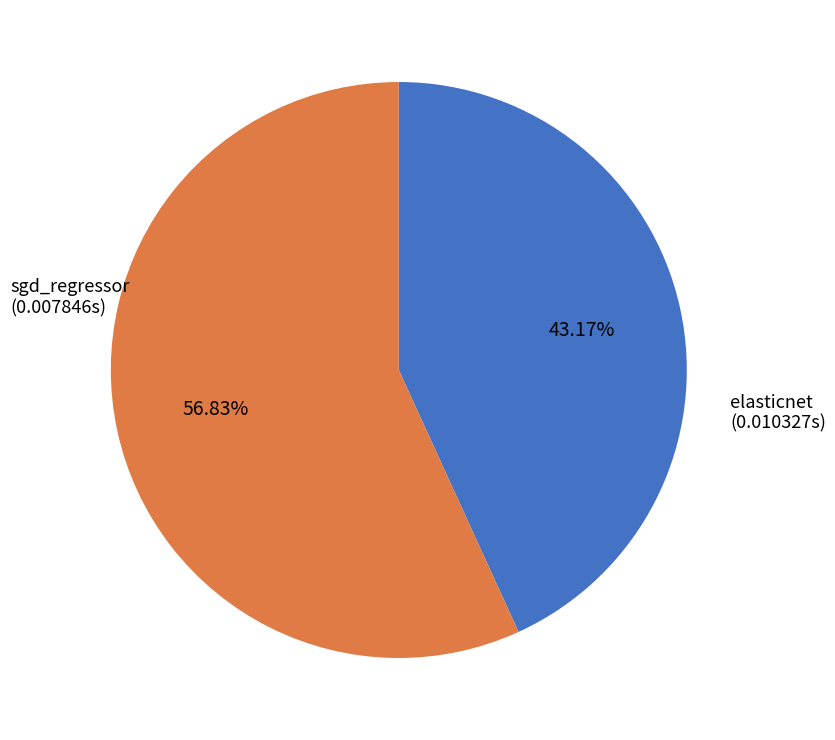

To the nearest percent, what is the combined percentage of elasticnet and sgd_regressor?

100%